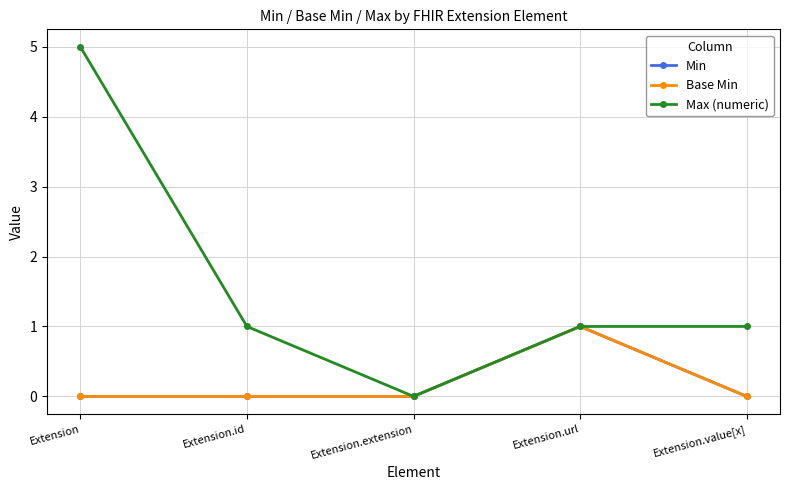

What is the maximum value shown in the chart?

5